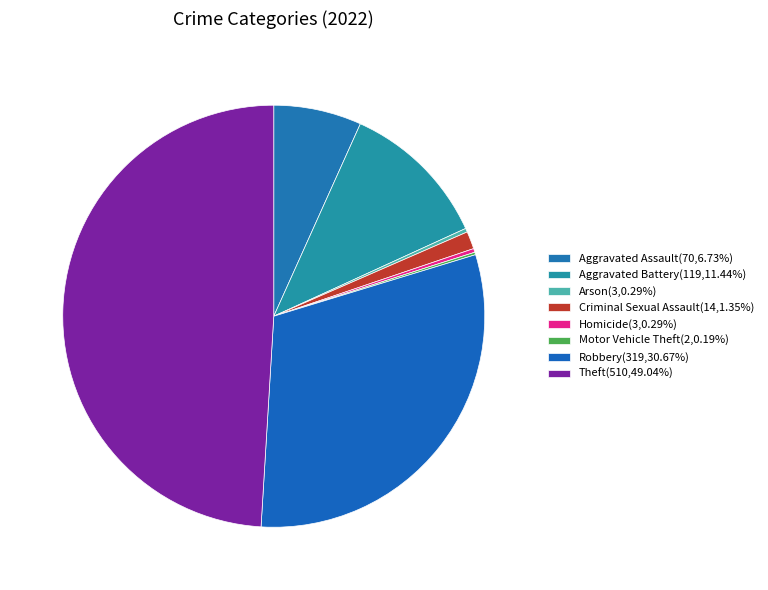

What percentage is NOT represented by Theft?

51.0%